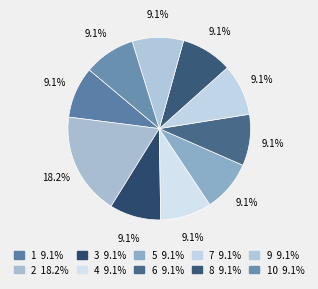

Which category has the smallest portion of the pie?

1